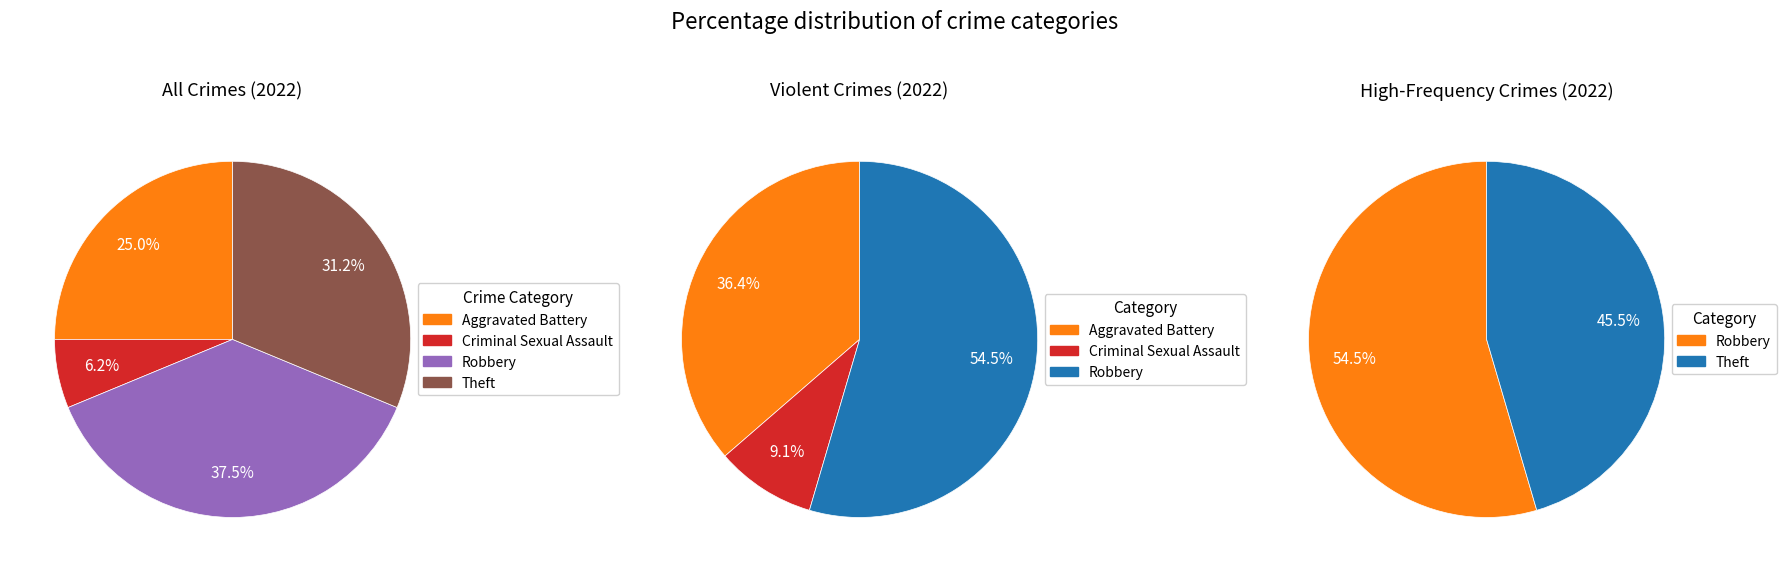

How much of the chart is everything except 5?

68.8%